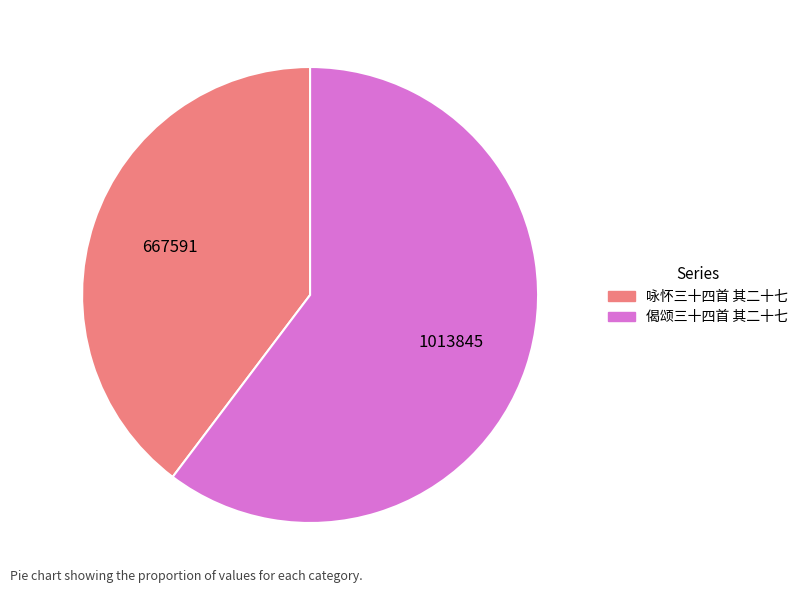

What is the smallest slice in the pie chart?

咏怀三十四首 其二十七